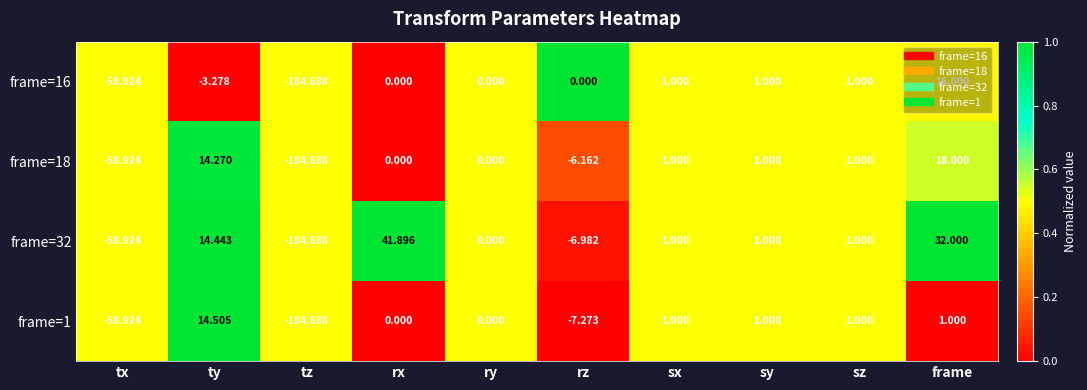

At which category is the sum across all series the highest?

frame